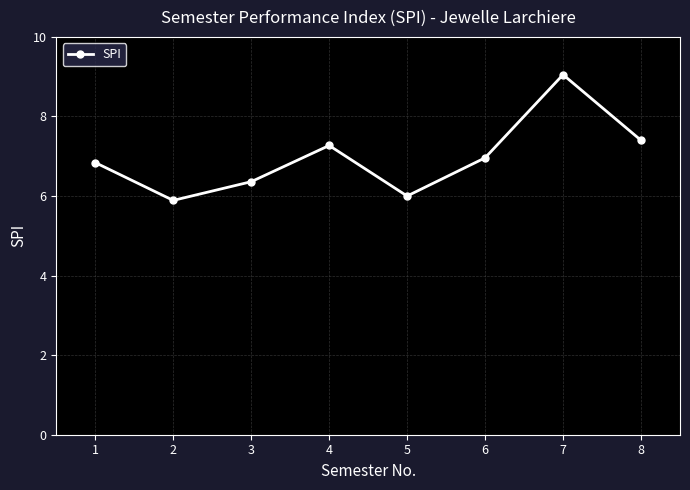

Does the chart have visible grid lines?

Yes